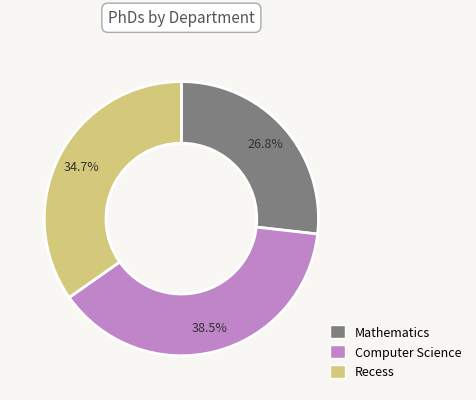

Is the sum of Computer Science and Recess greater than half?

Yes